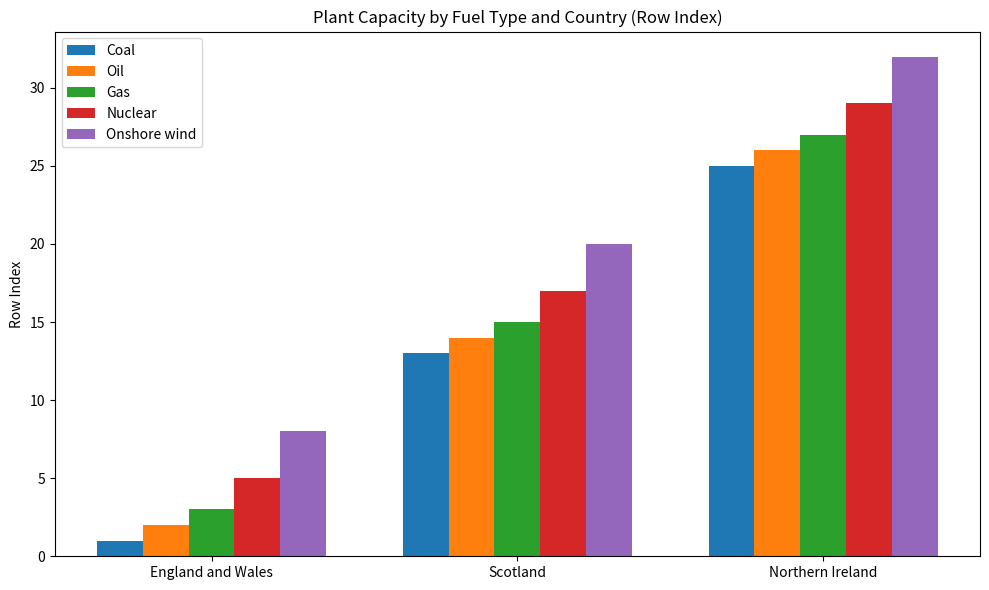

What position from the right is Scotland?

2